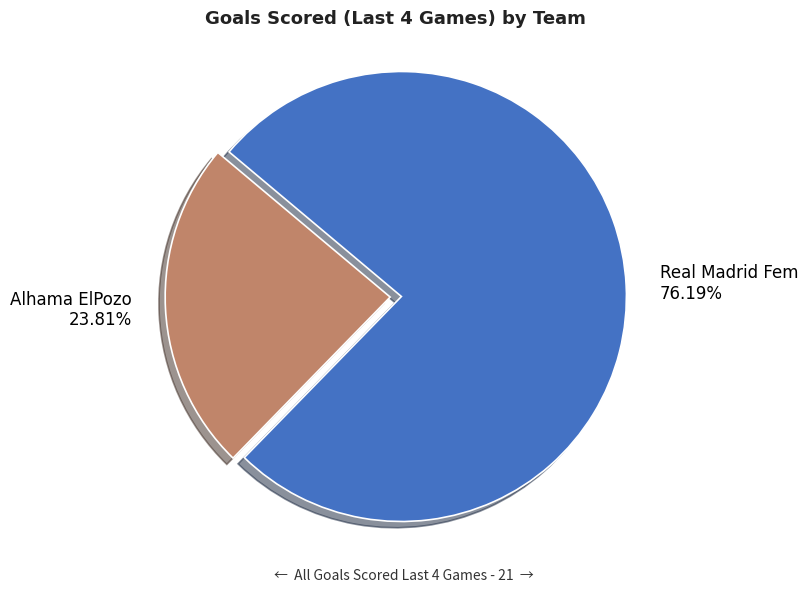

Which category has the biggest portion of the pie?

Real Madrid Fem